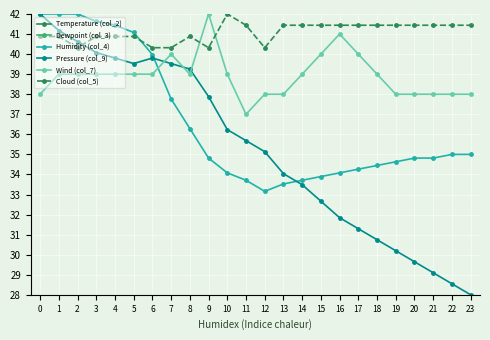

Where do Pressure (col_9) and Cloud (col_5) first cross each other?

2 and 3